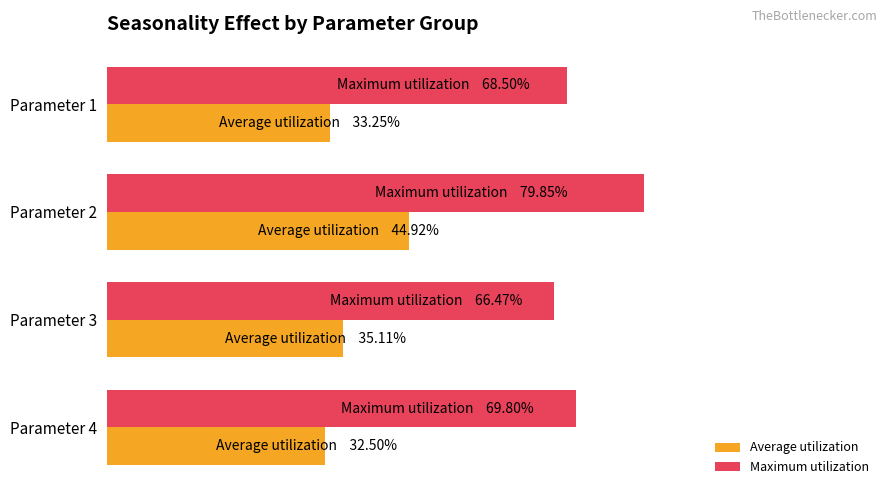

What are all the series names shown in the legend?

Average utilization, Maximum utilization